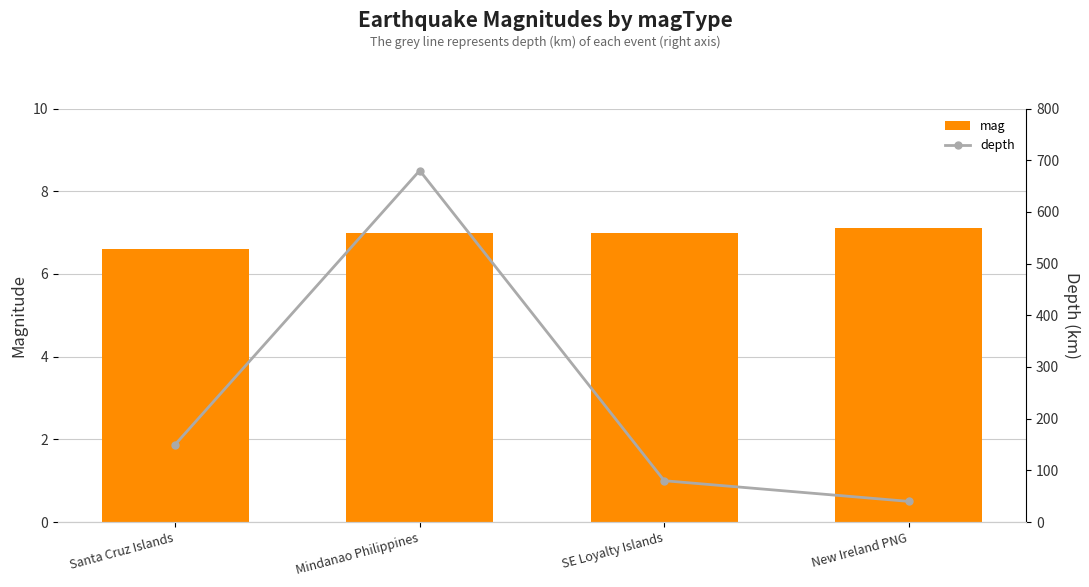

What is the total value across all series at Santa Cruz Islands?

156.6